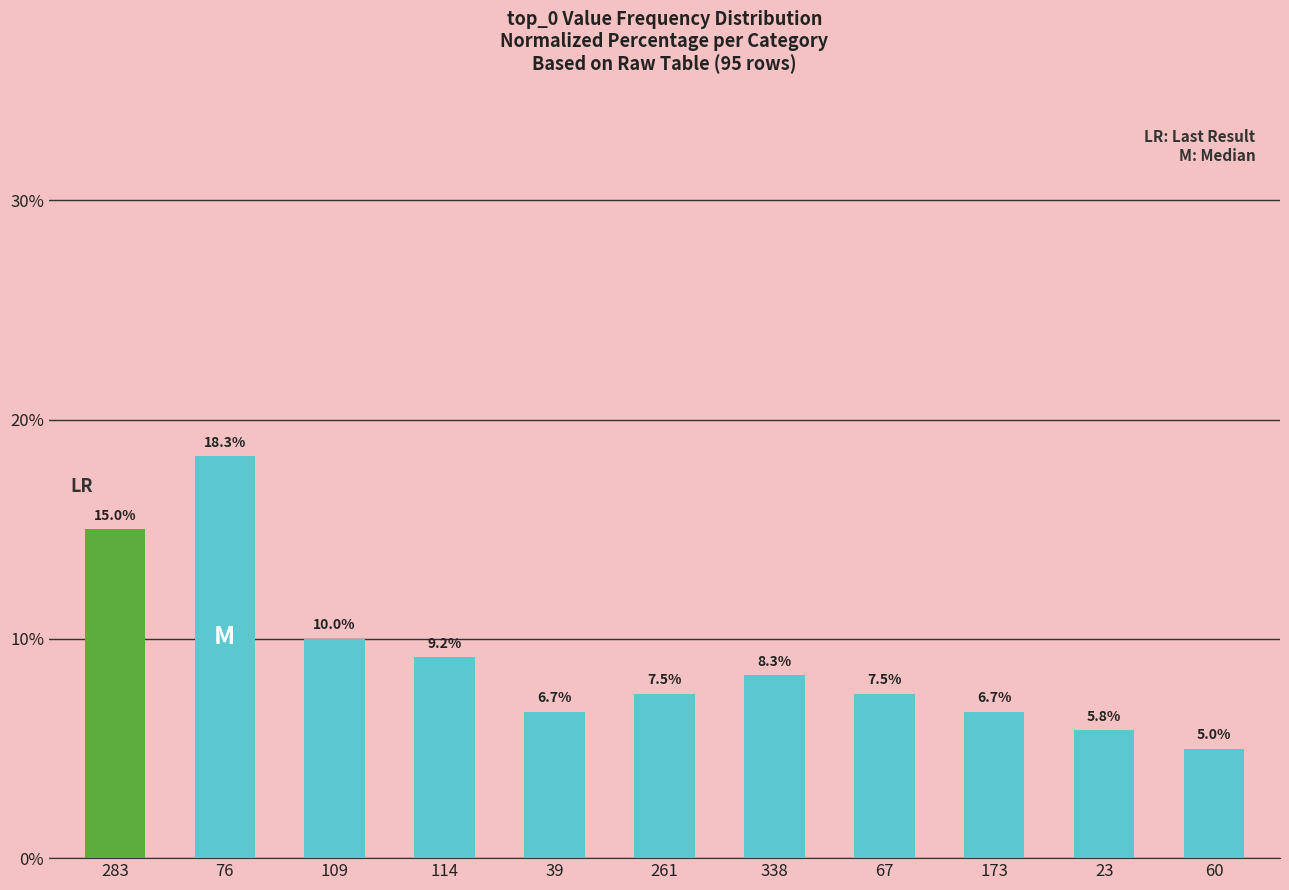

What is the sum of all values?

100.0